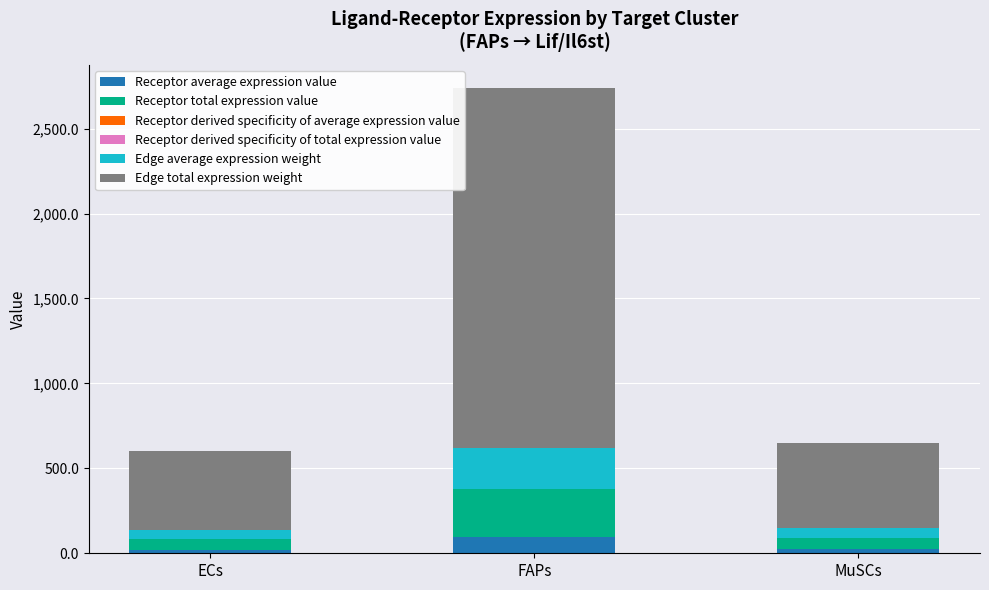

At which category is the sum across all series the highest?

FAPs